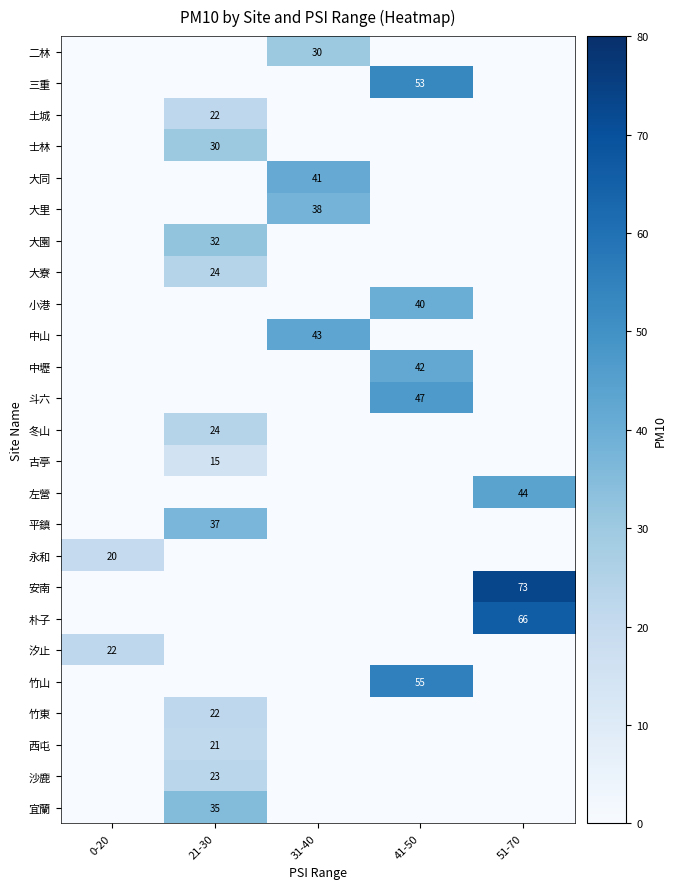

What is the total value across all series at 41-50?

237